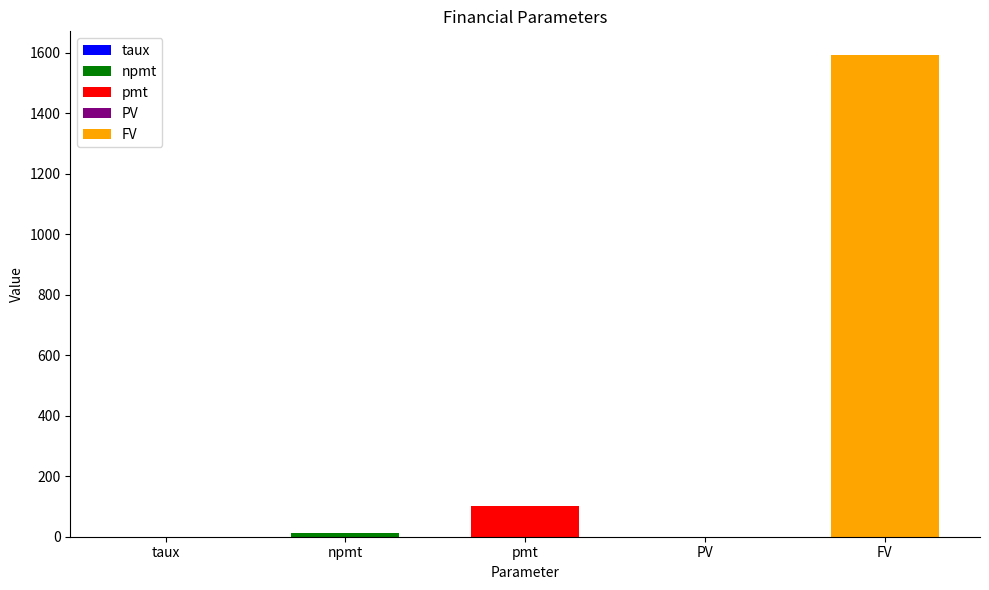

What is the average value?

340.8